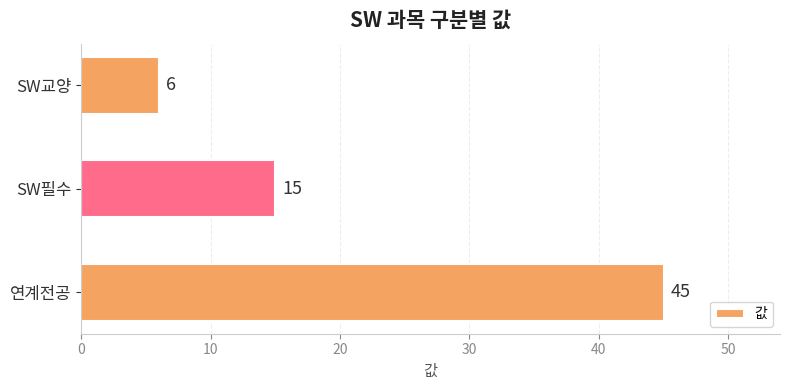

At which category does the chart reach its minimum across all series?

SW교양